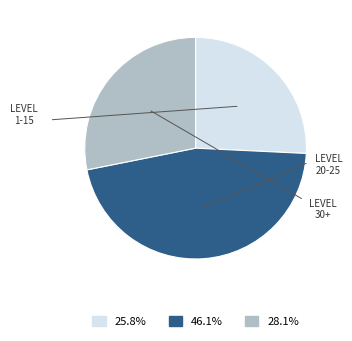

Does any single category account for the majority?

No